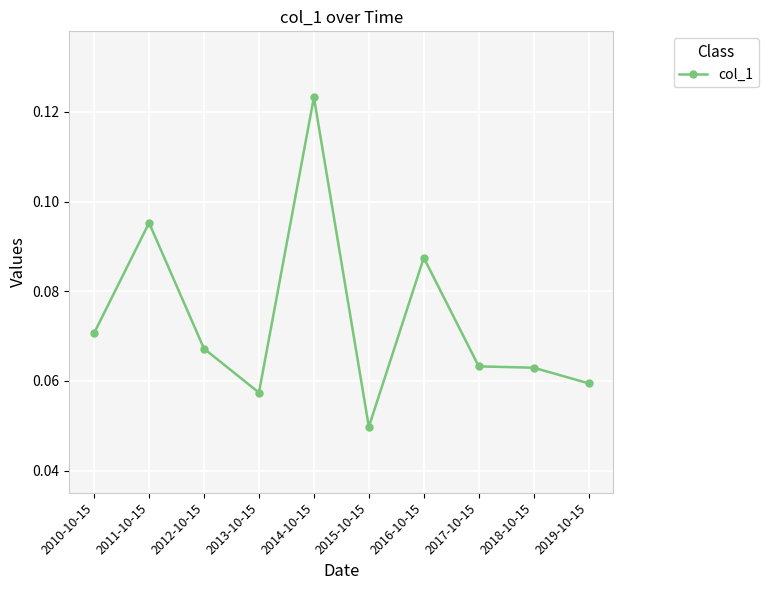

Between 2013-10-15 and 2018-10-15, which is larger?

2018-10-15